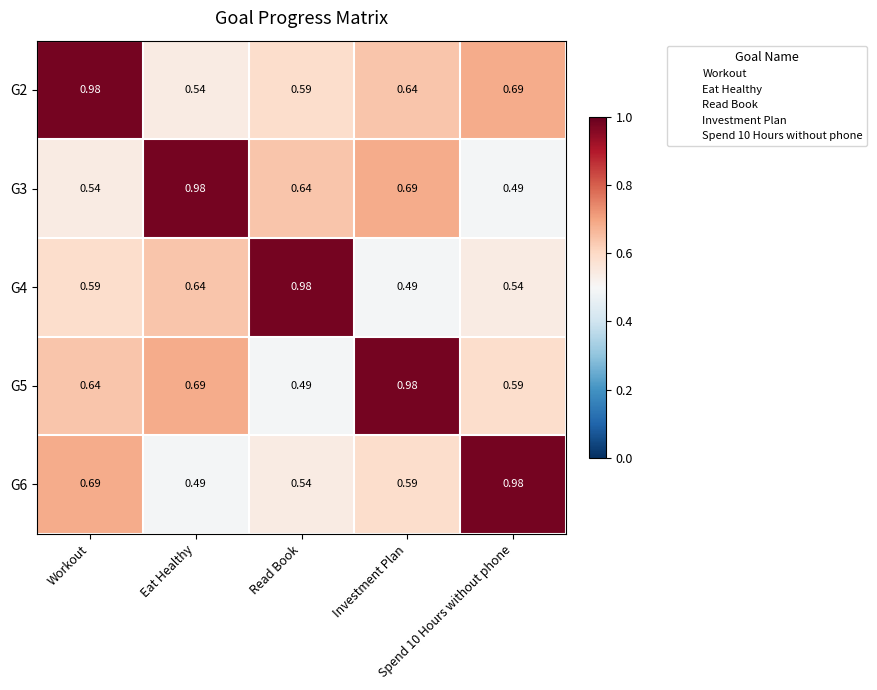

How many data points does each series have?

5